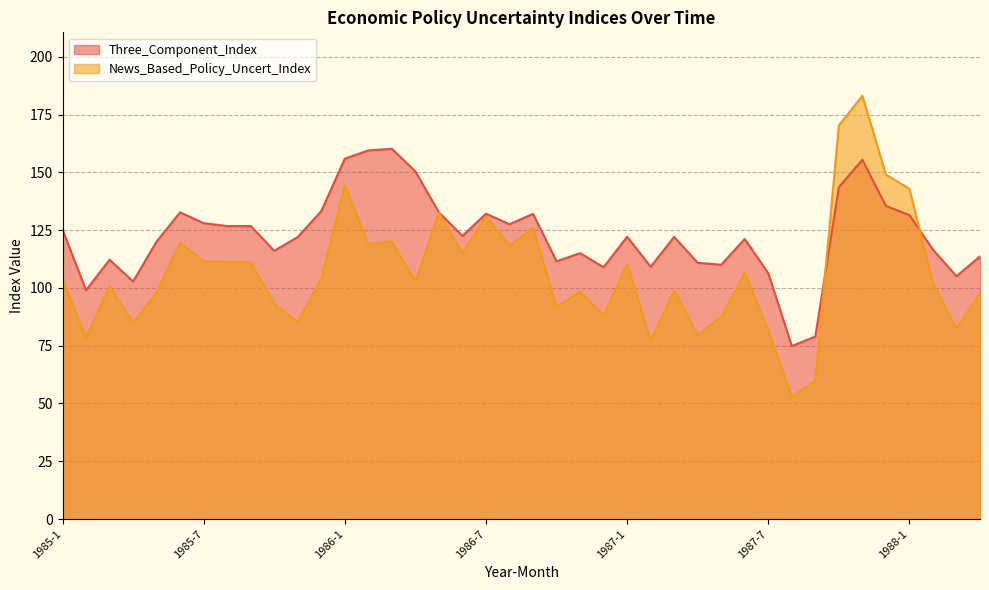

Which series has the widest spread of values?

News_Based_Policy_Uncert_Index